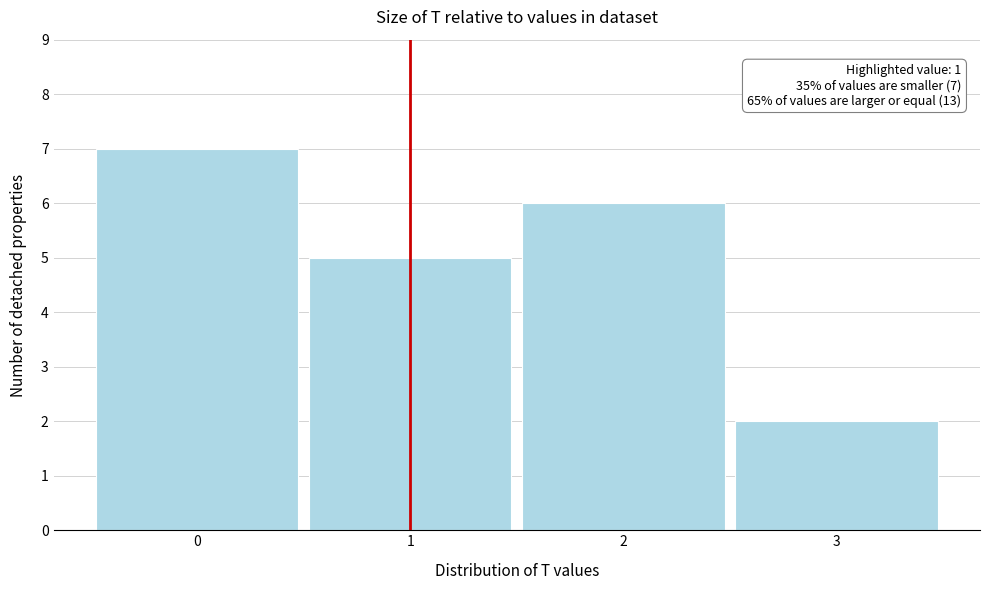

Over which range of the x-axis is the bar tallest?

-0.5 to 0.5